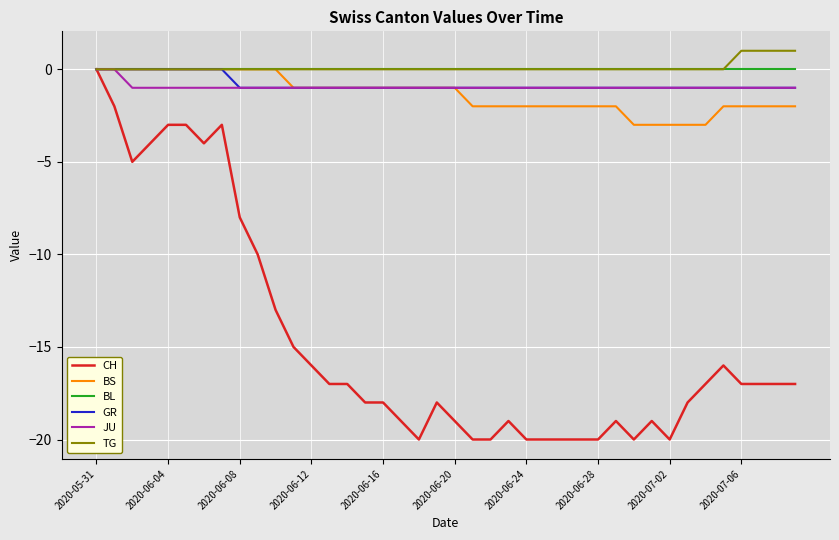

What is the difference between the maximum and minimum values in the TG series?

1